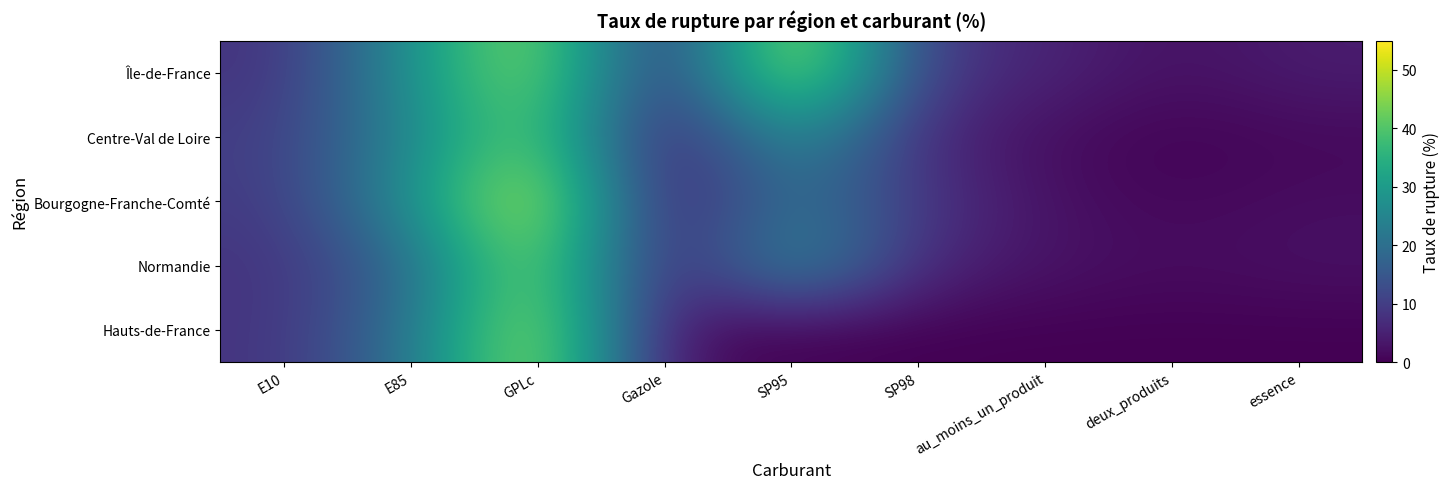

What is the spread (max minus min) of values at essence?

4.3